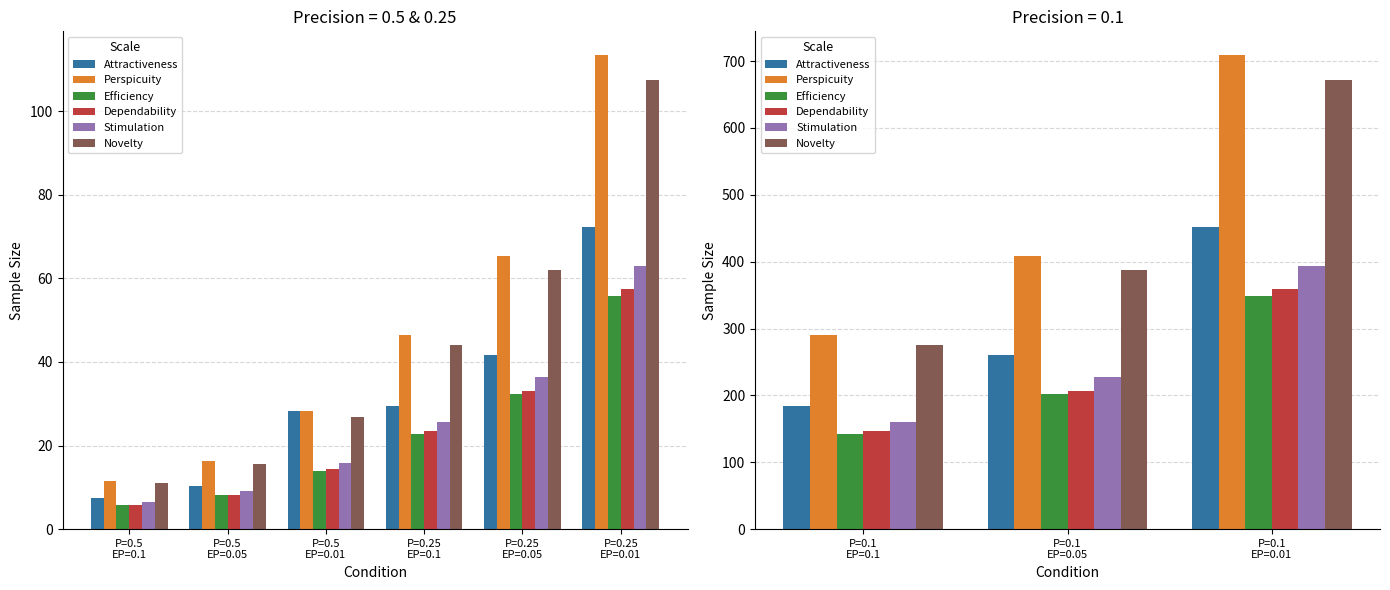

What is the value of the Efficiency bar at the 3rd from the left?

348.9